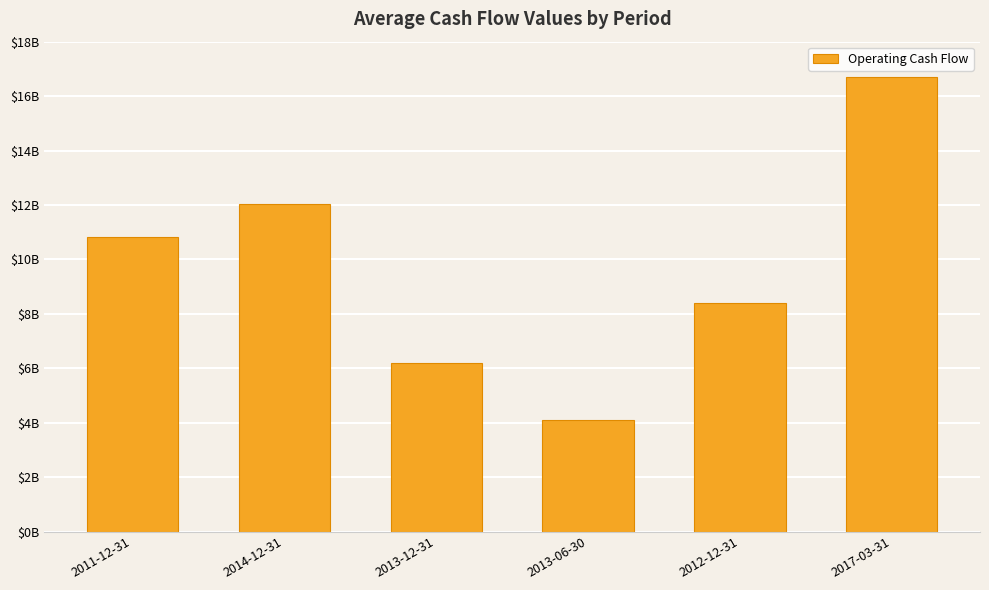

Approximately how many times larger is the value at 2012-12-31 compared to 2014-12-31?

0.7